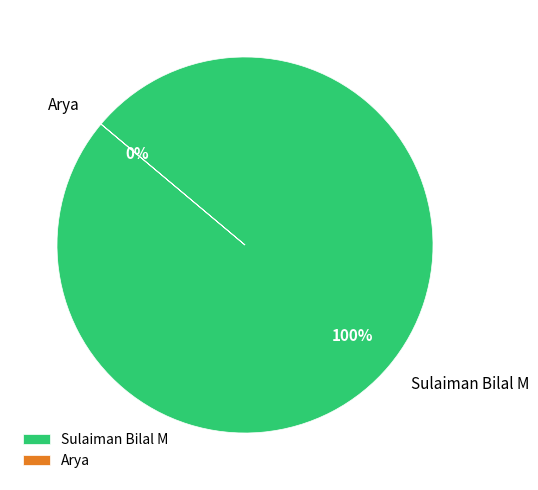

What percentage do Arya and Sulaiman Bilal M together represent?

100.0%